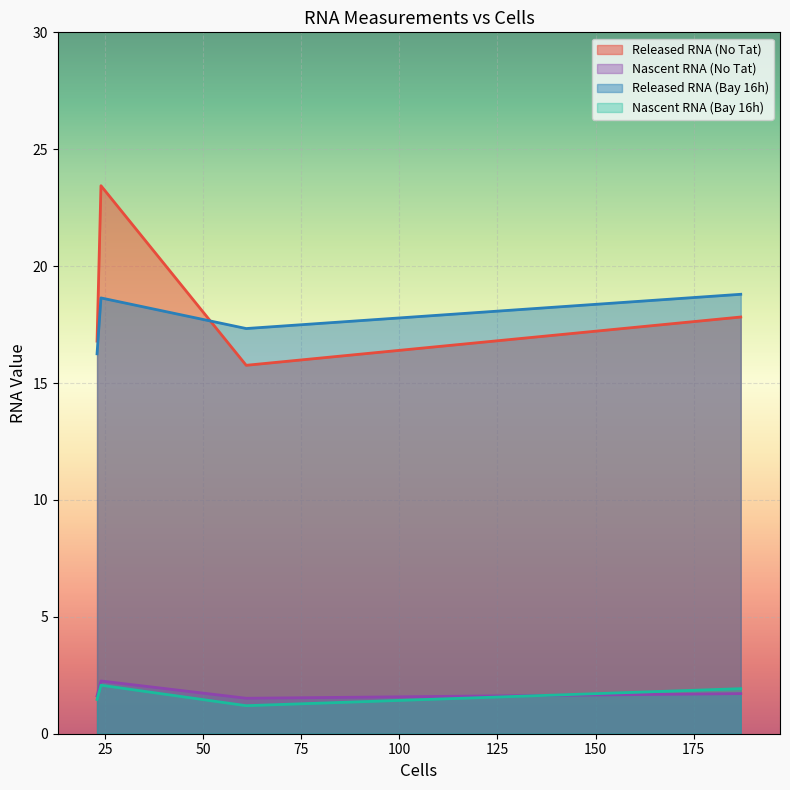

What is the value of the Nascent RNA (No Tat) point at the 2nd from the left?

2.3